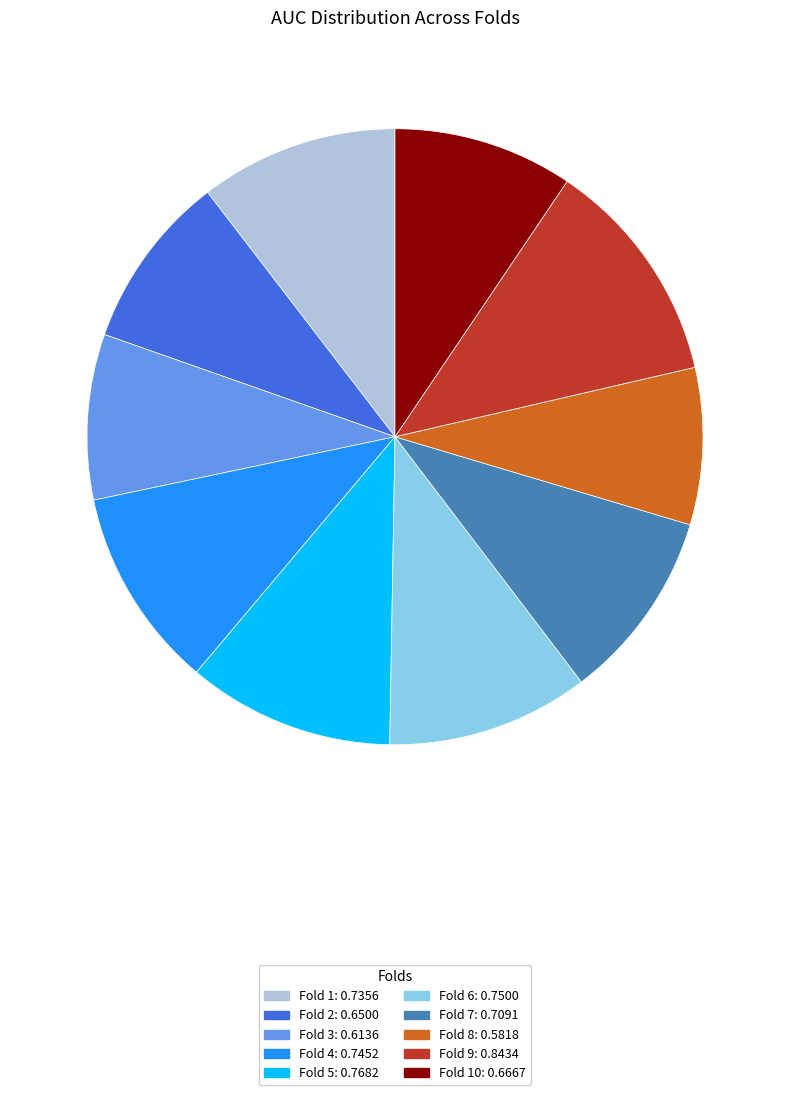

Is there any slice that represents more than half of the pie?

No